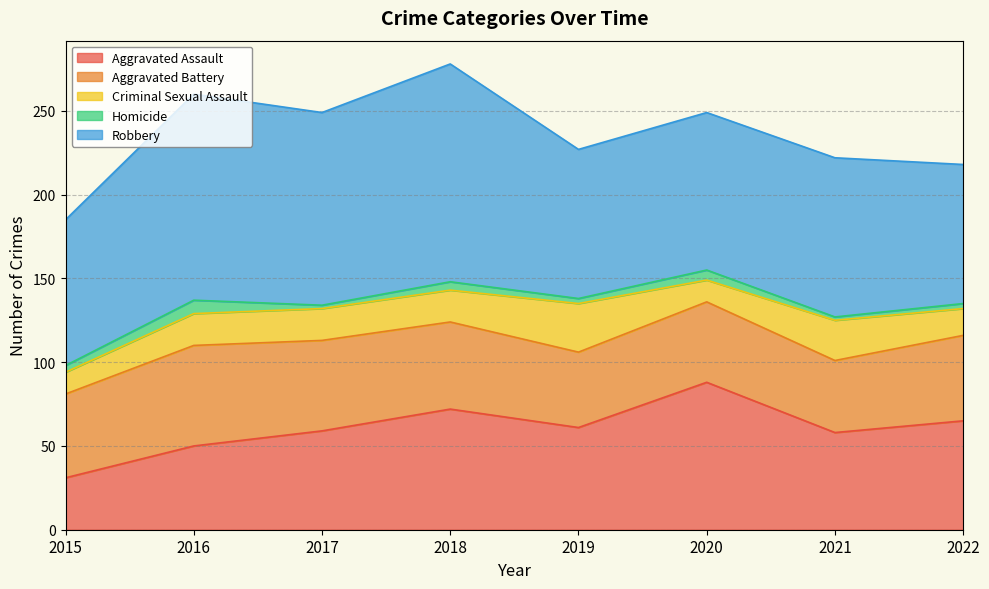

Which category has the lowest value across all series?

2017